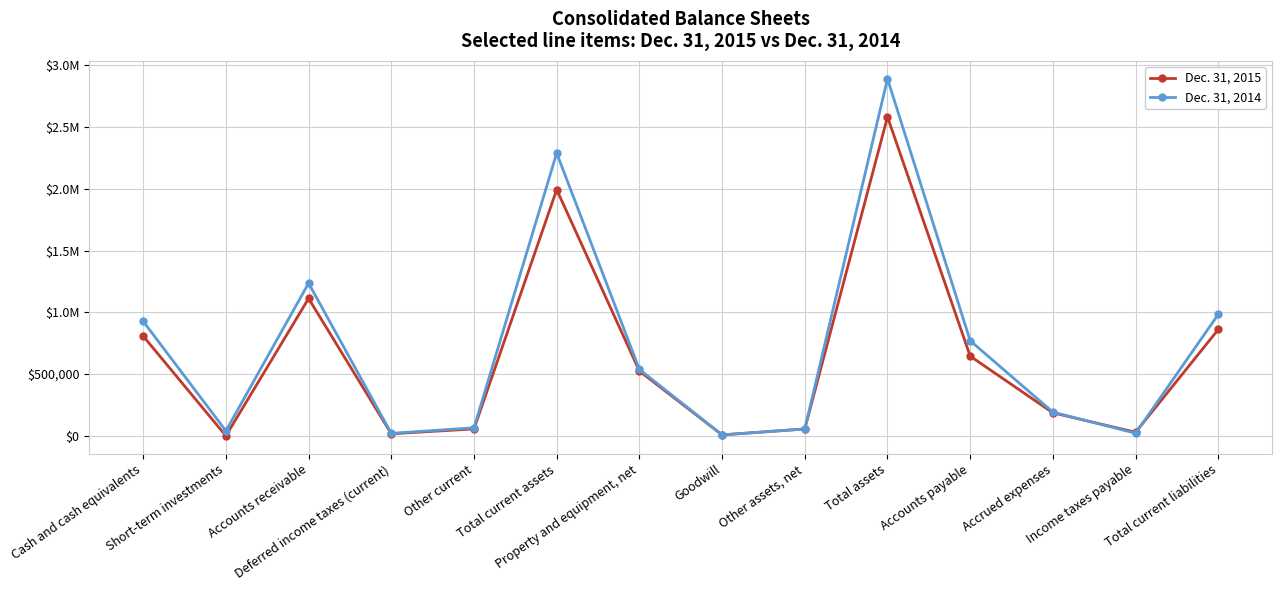

True or false: Dec. 31, 2015 has a value of 1123344 at Accounts payable.

False